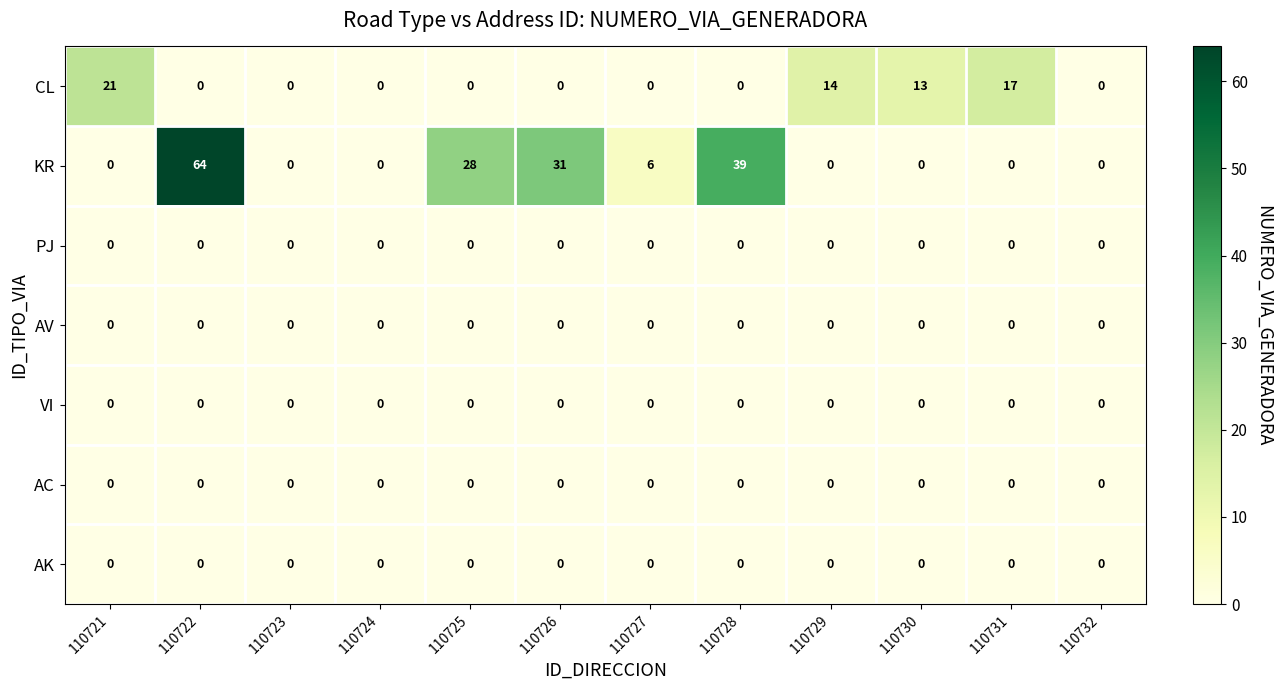

Which series changed the most between 110725 and 110729?

KR